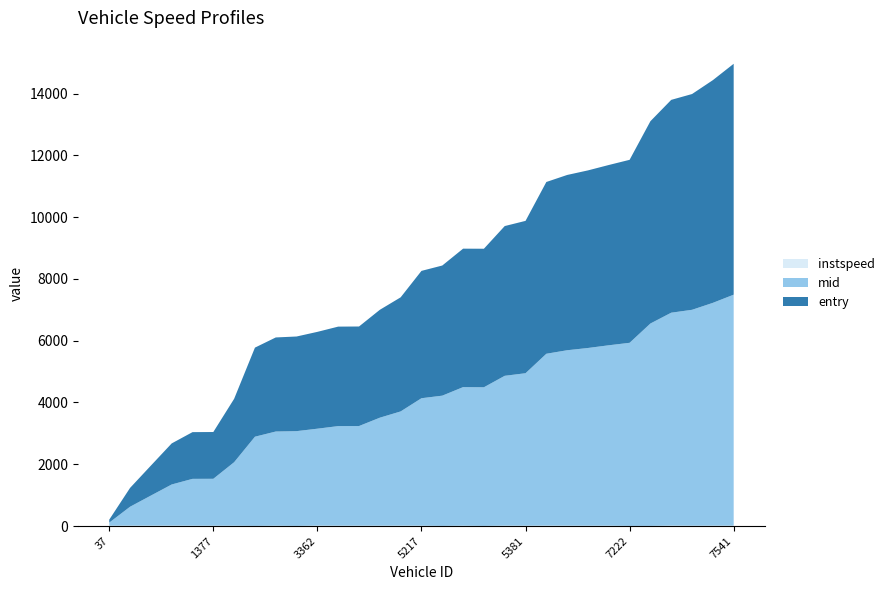

Reading left to right, what are all the values shown in this chart?

entry: 95.5	608.9	969.8	1328.9	1512.1	1514.2	2051.7	2883.1	3044.5	3062.9	3134.1	3219.5	3221.3	3491.6	3692.8	4121.2	4212.0	4481.2	4483.4	4846.5	4931.0	5559.3	5673.0	5747.9	5835.0	5922.3	6547.6	6888.3	6983.3	7207.8	7472.6
mid: 99.6	612.4	973.6	1332.5	1516.0	1518.3	2056.2	2887.3	3049.1	3067.4	3137.4	3223.4	3225.3	3495.5	3697.2	4125.2	4215.5	4485.5	4487.4	4850.1	4935.3	5562.6	5677.5	5752.0	5839.1	5926.3	6551.0	6892.1	6988.1	7212.5	7477.1
instspeed: 11.8	13.4	13.2	13.5	11.9	11.5	10.8	5.0	10.9	5.0	14.0	12.2	12.4	12.2	13.1	12.5	5.0	11.5	5.0	13.1	11.3	14.3	12.9	11.5	12.0	5.0	5.0	13.8	11.4	12.1	12.2